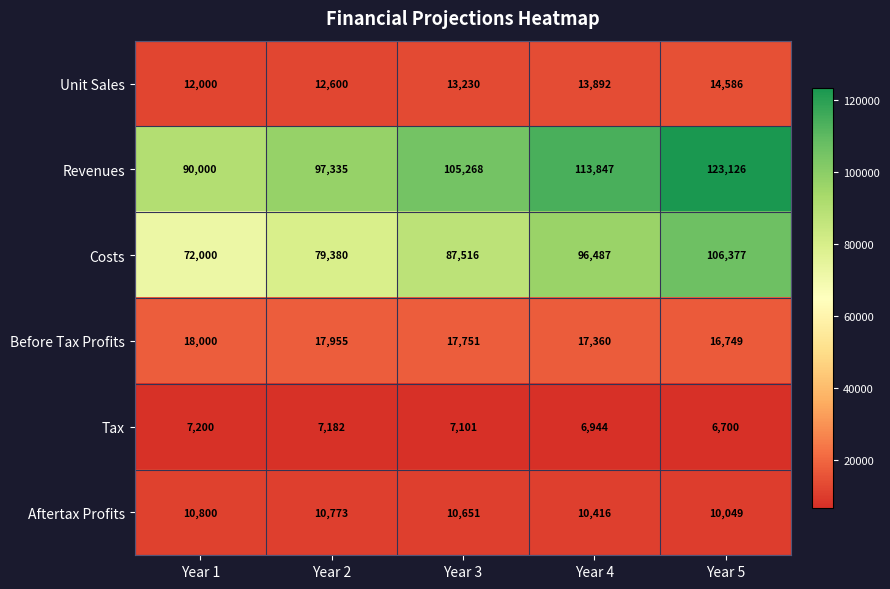

At which label does Before Tax Profits reach its peak?

Year 1